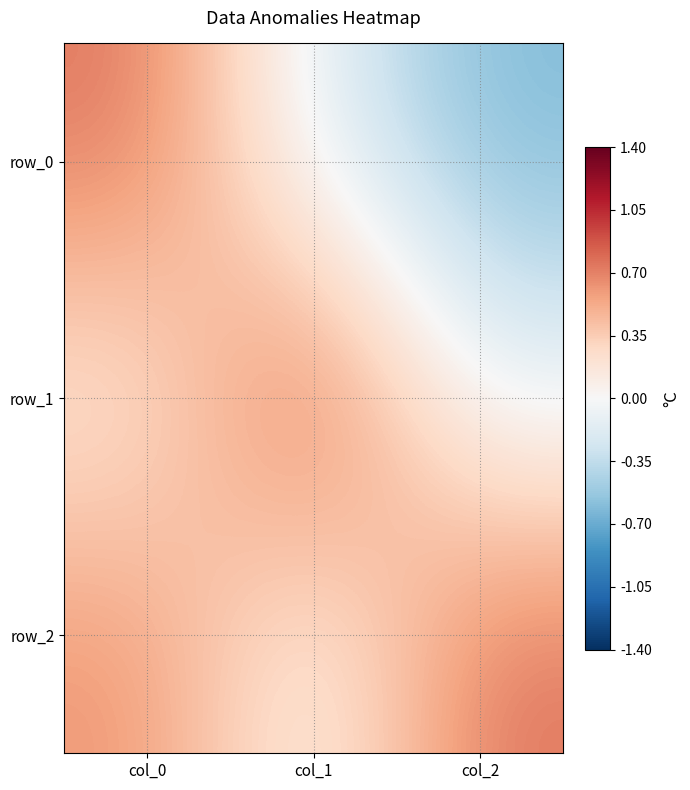

What is the difference between the row_2 values at col_0 and col_1?

0.6